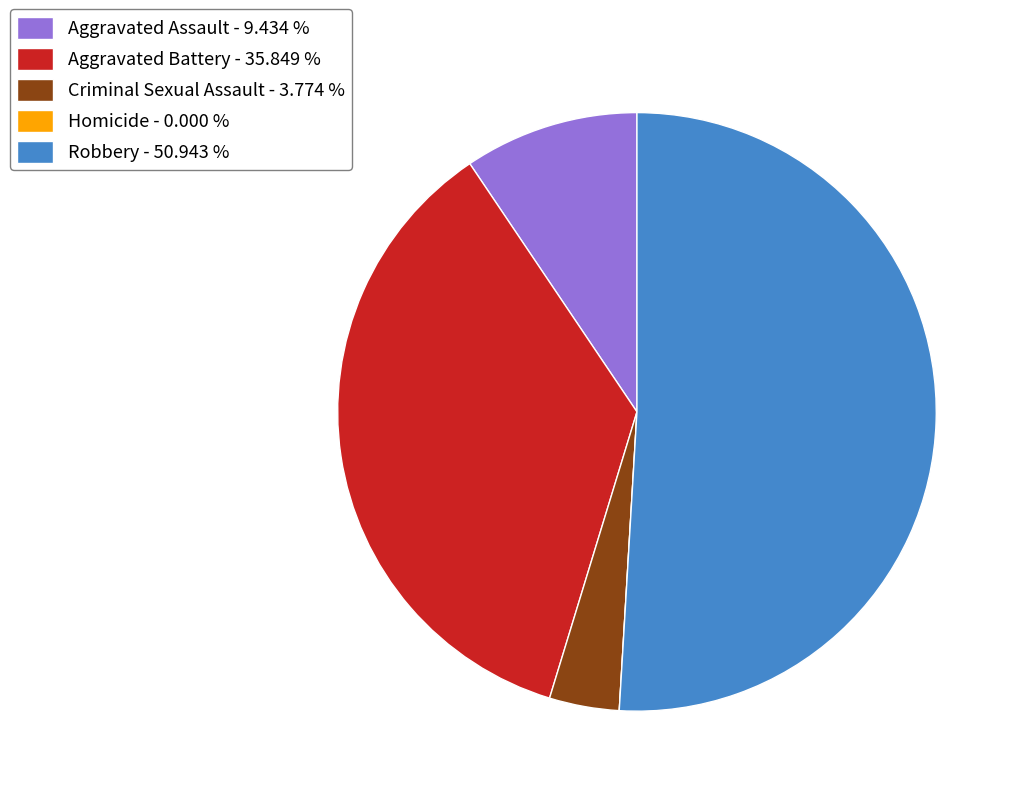

True or false: Aggravated Battery accounts for 41% of the total.

False